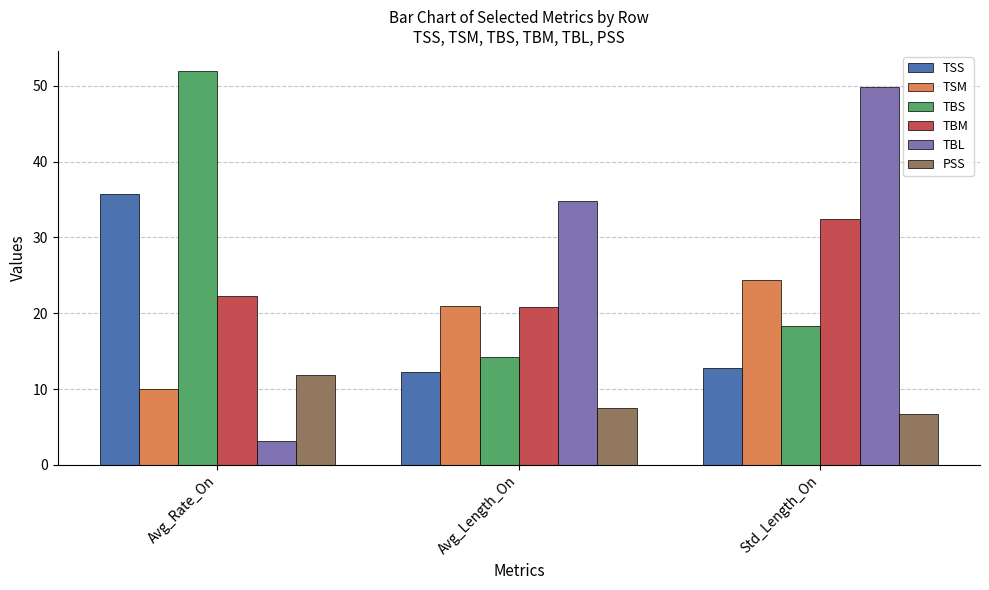

Reading left to right, what are all the values shown in this chart?

TSS: Avg_Rate_On=35.8	Avg_Length_On=12.3	Std_Length_On=12.8
TSM: Avg_Rate_On=9.9	Avg_Length_On=20.9	Std_Length_On=24.4
TBS: Avg_Rate_On=52.0	Avg_Length_On=14.2	Std_Length_On=18.3
TBM: Avg_Rate_On=22.3	Avg_Length_On=20.8	Std_Length_On=32.4
TBL: Avg_Rate_On=3.1	Avg_Length_On=34.8	Std_Length_On=49.8
PSS: Avg_Rate_On=11.8	Avg_Length_On=7.5	Std_Length_On=6.7